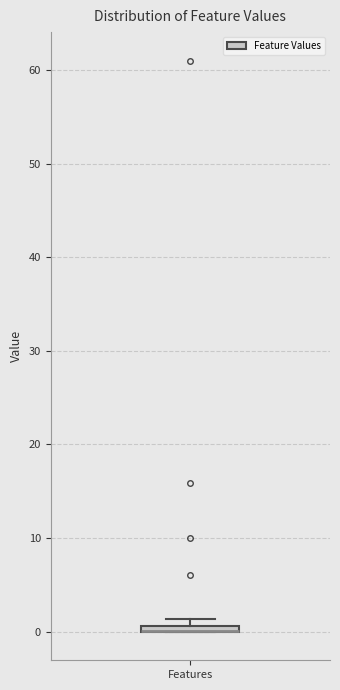

Where is the upper edge of the box for Features on the y-axis? The values are not printed on the chart, so give them approximately, as read against the axis.

1